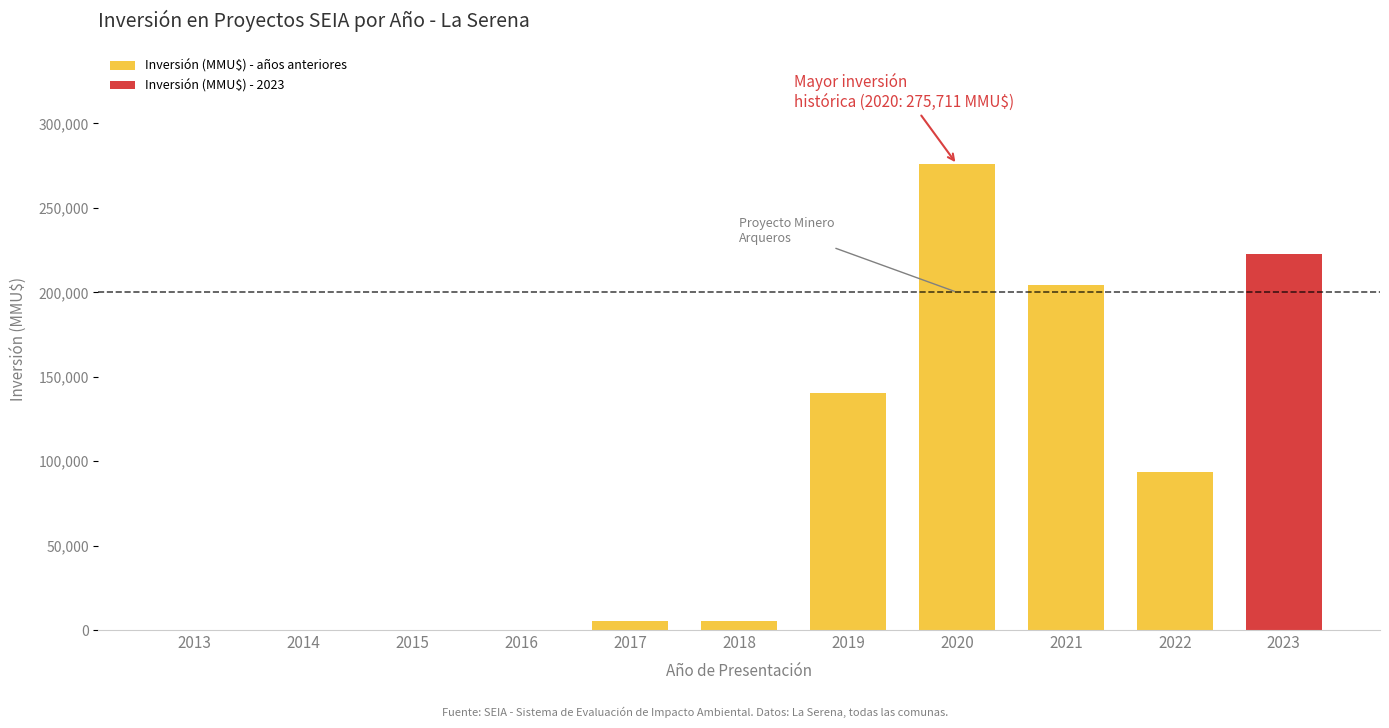

Is it true that the value at 2013 is 0?

True